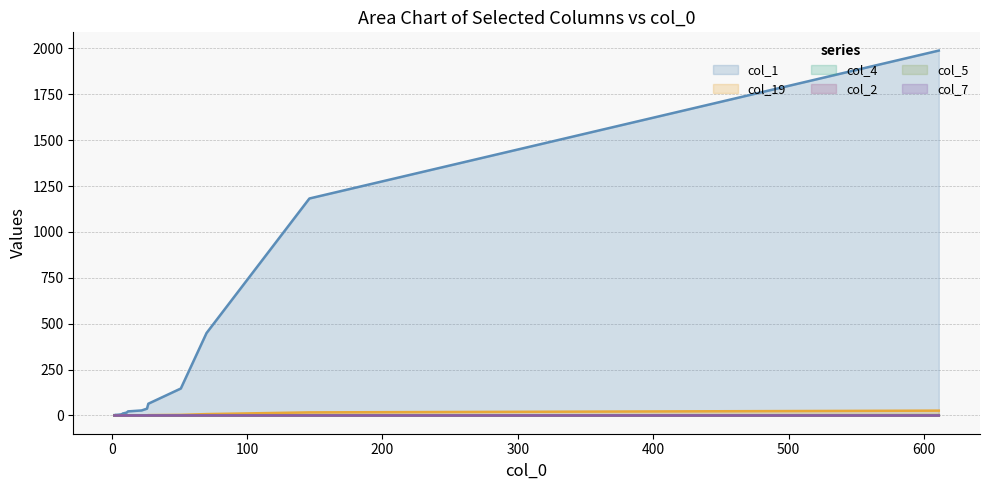

True or false: col_1 and col_2 intersect in this chart.

False